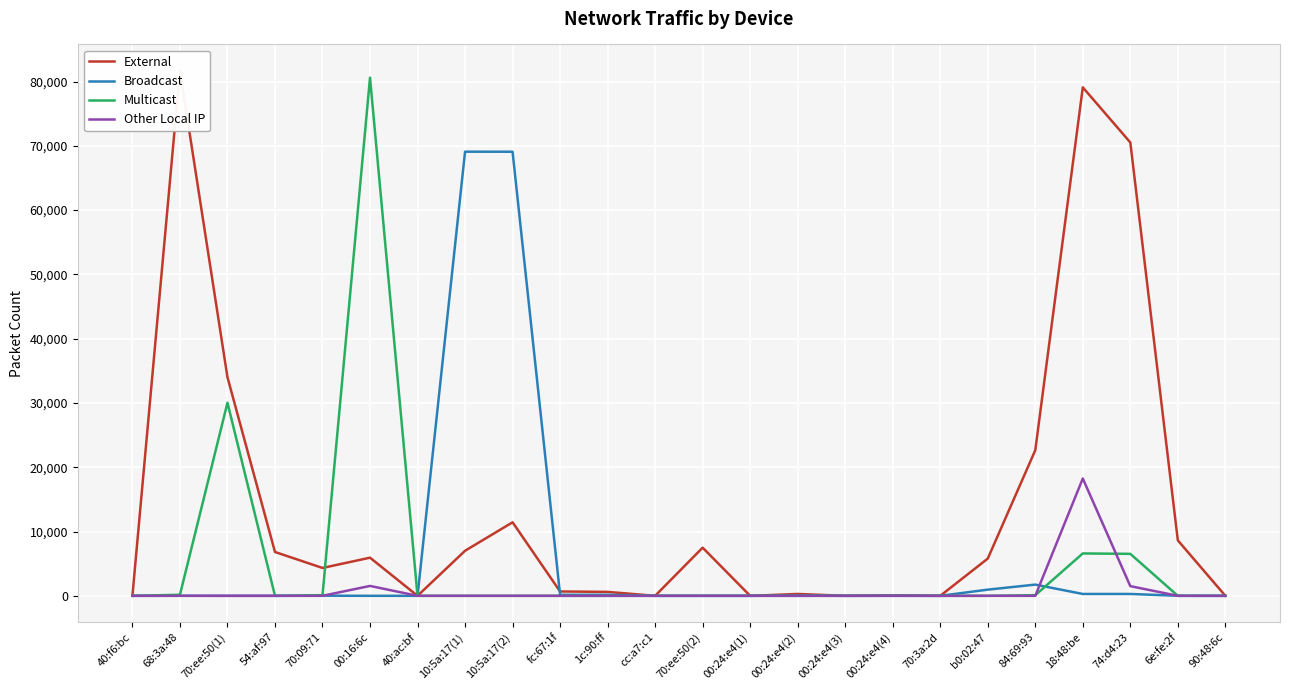

How many intersections are there between Broadcast and External?

1